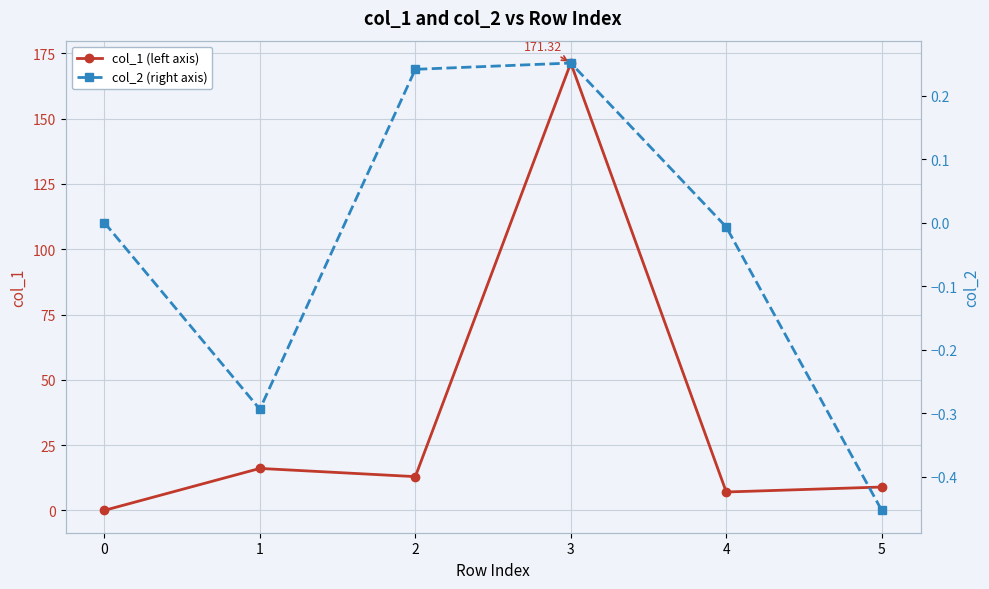

True or false: col_2 (right axis) and col_1 (left axis) cross at least once.

False